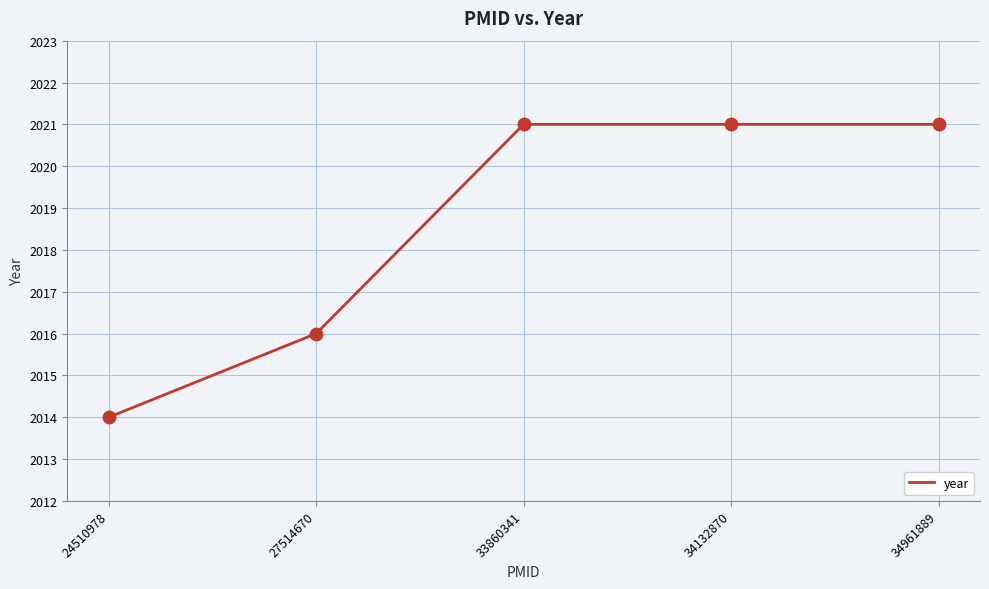

What is the change in value from 24510978 to 34132870?

+7